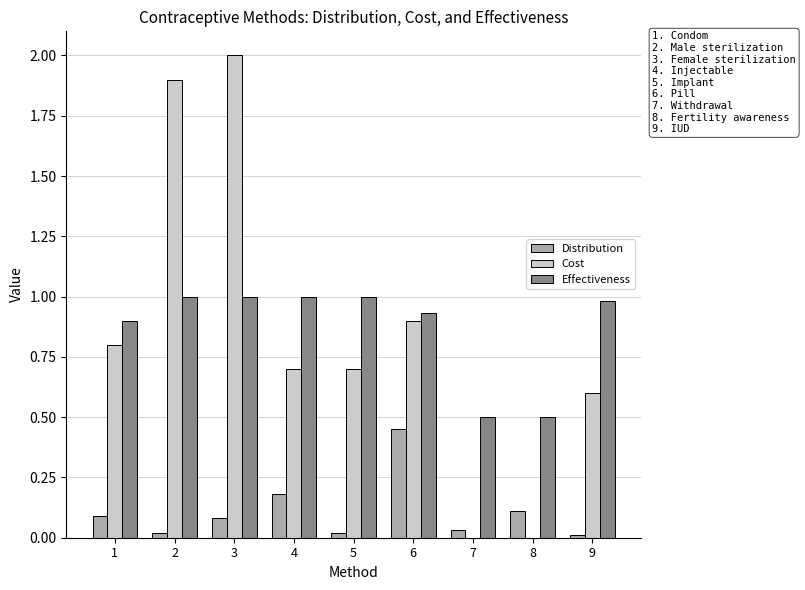

How many distinct data groups are displayed?

3